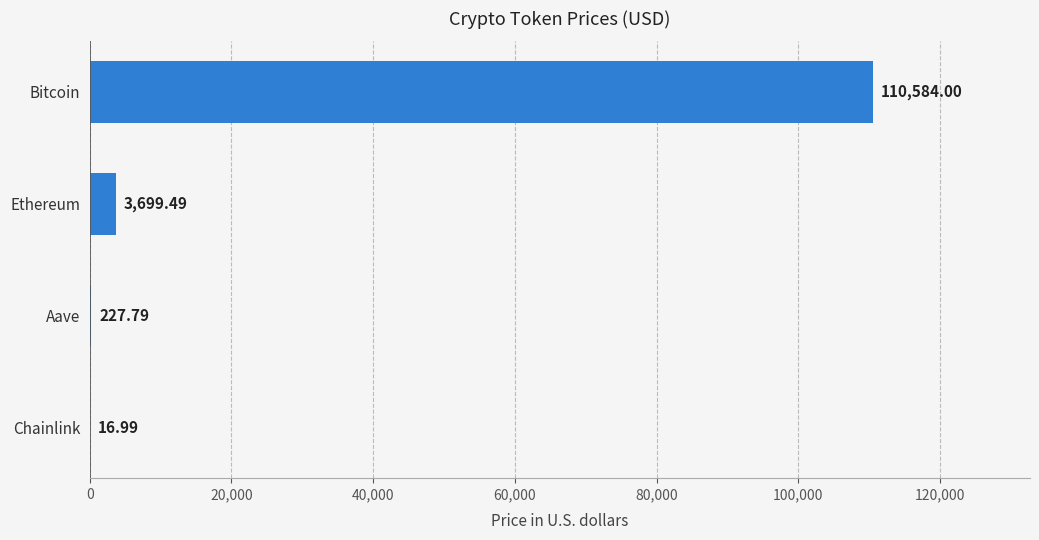

What is the sum of all values?

114528.3